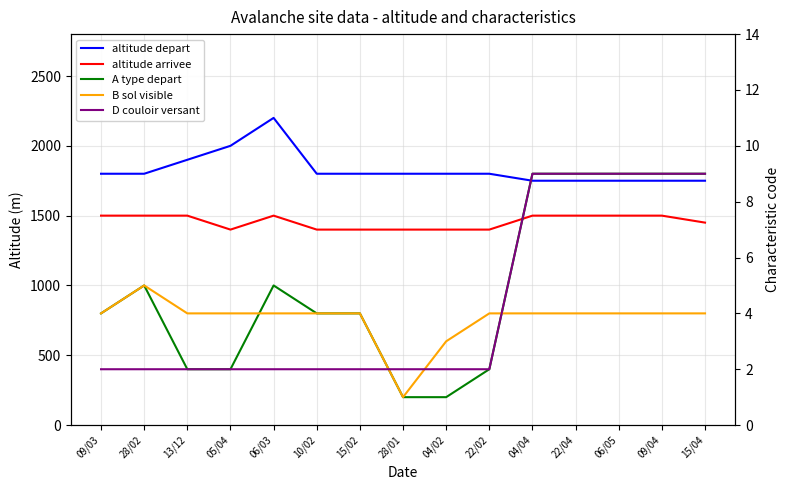

Which category has the highest value across all series?

06/03